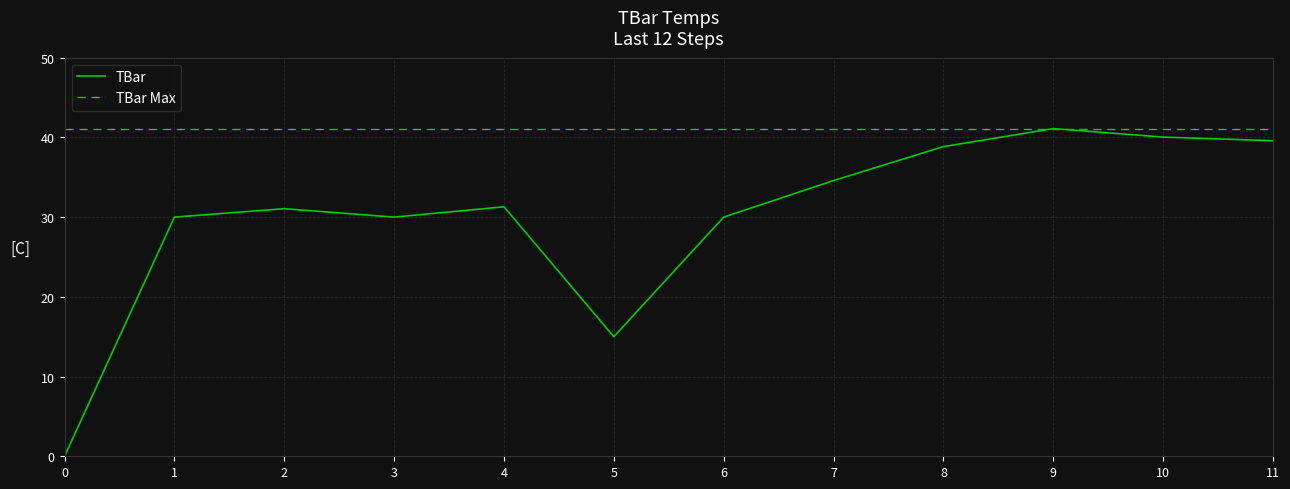

Between 4 and 10, which is larger?

10